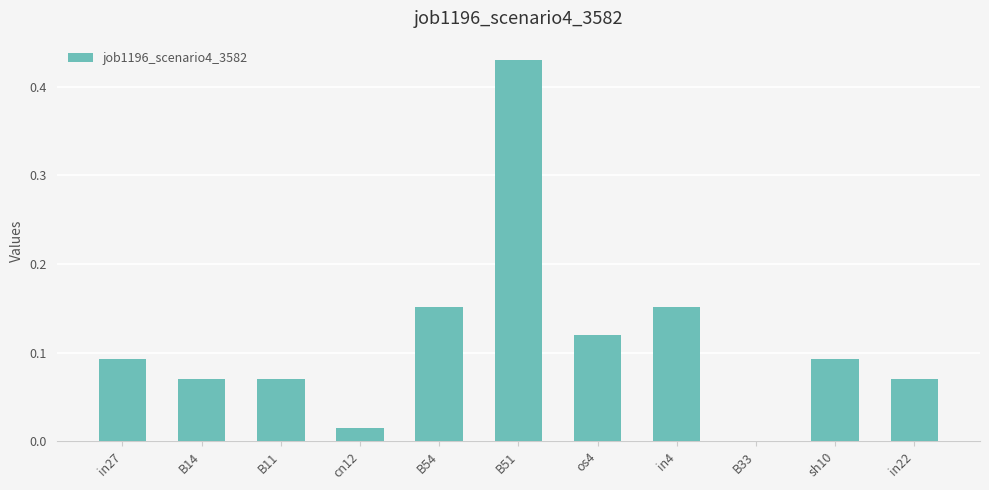

Which has a higher value, in27 or os4?

os4